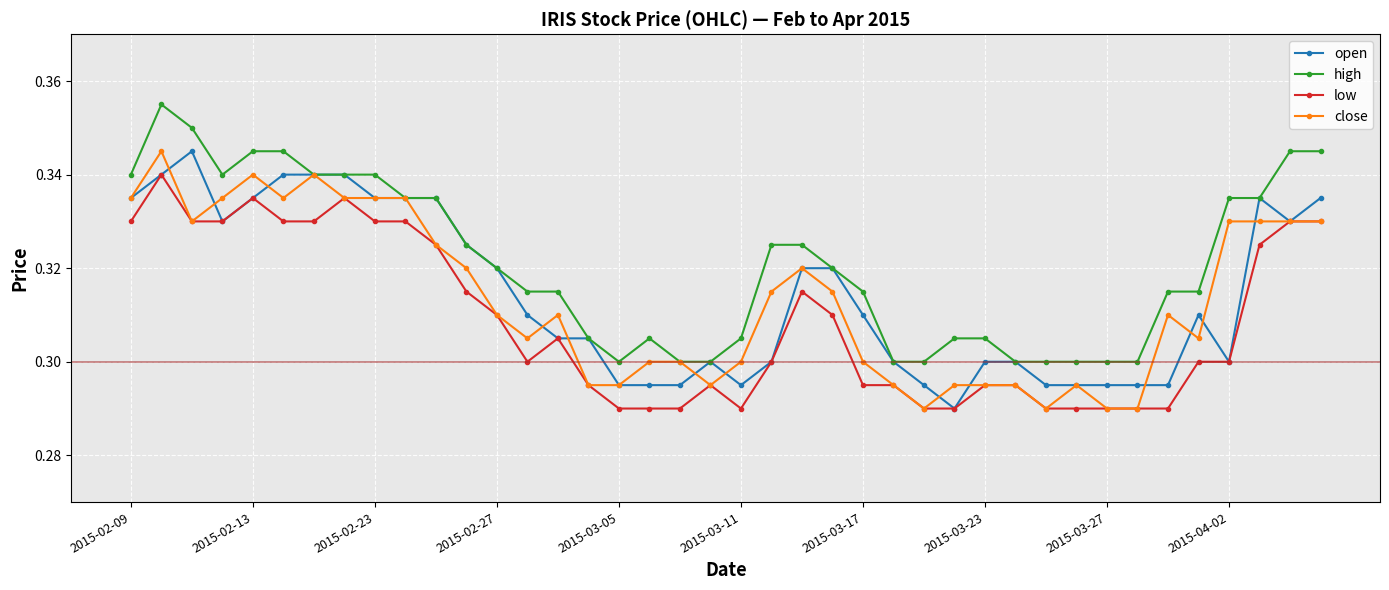

At how many categories does at least one series exceed 0?

40